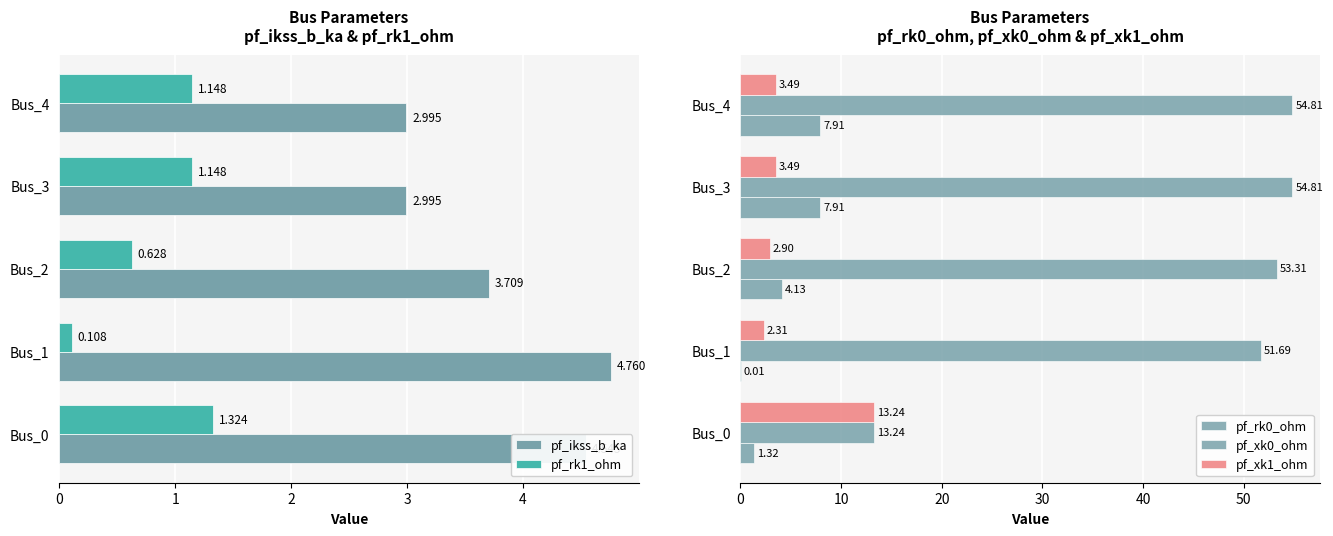

What is the value of the pf_ikss_b_ka bar at the 5th from the left?

3.0